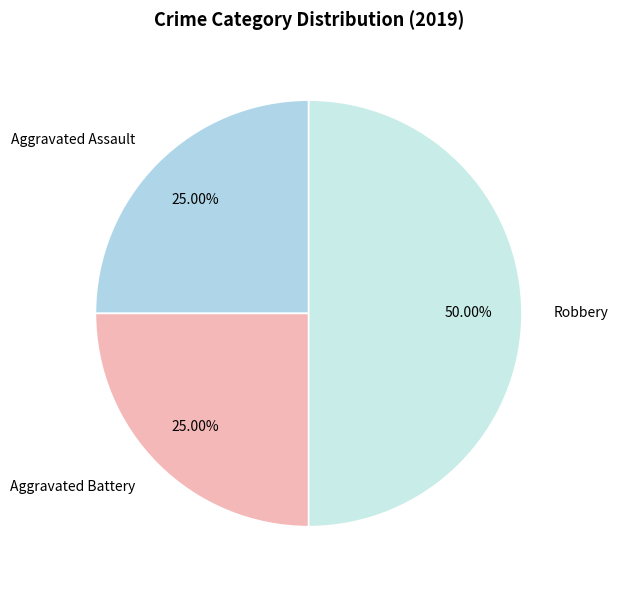

What percentage is the Robbery slice, to the nearest percent?

50%